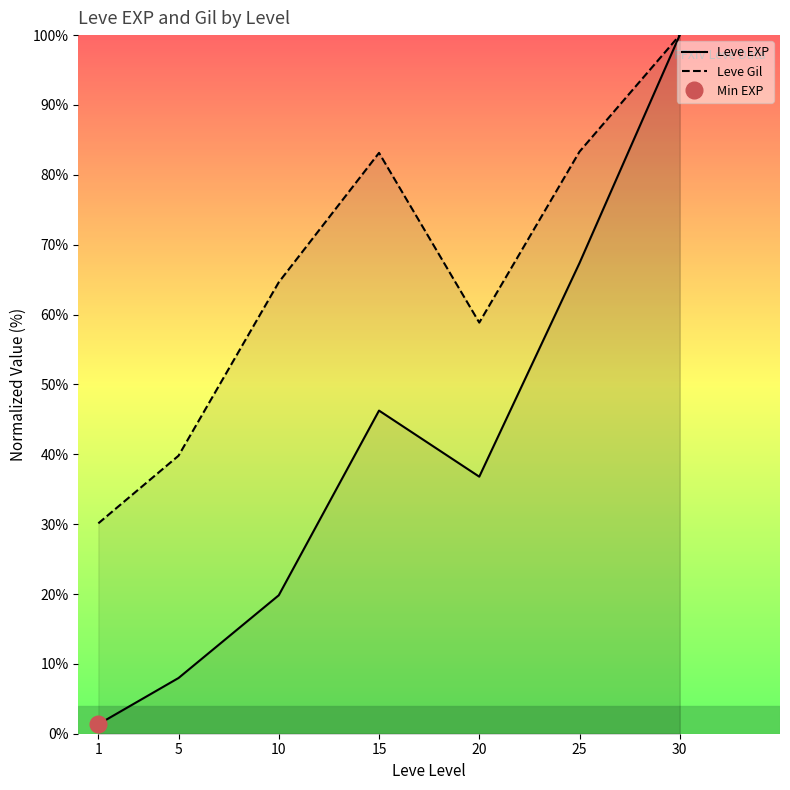

True or false: Leve EXP has a value of 142.4 at 30.

False